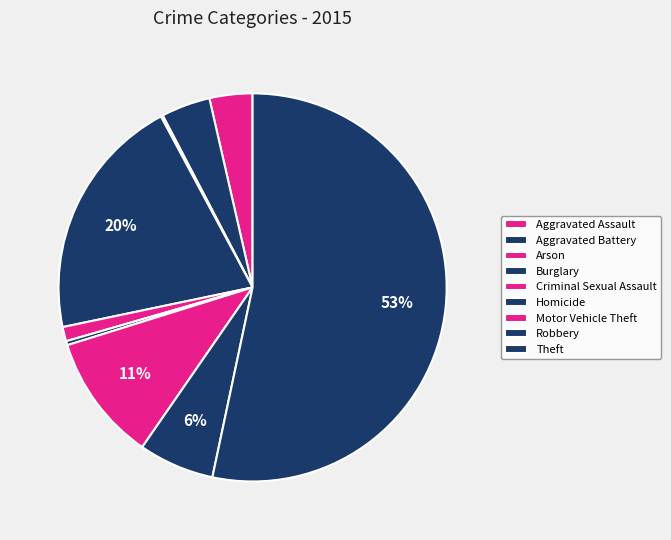

How many slices are in this pie chart?

9